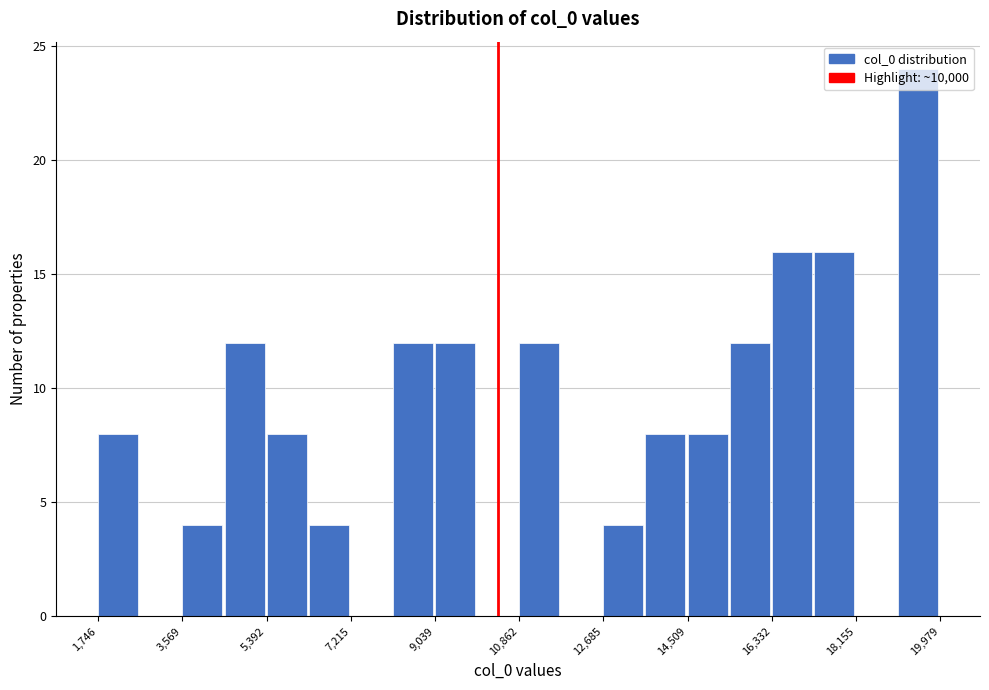

Over which range of the x-axis is the bar tallest?

19000 to 20000